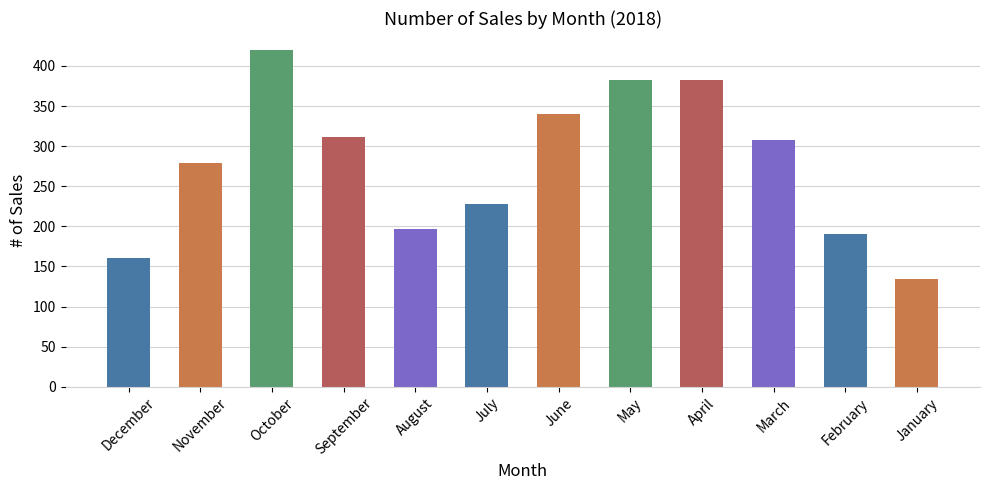

What is the smallest value displayed?

134